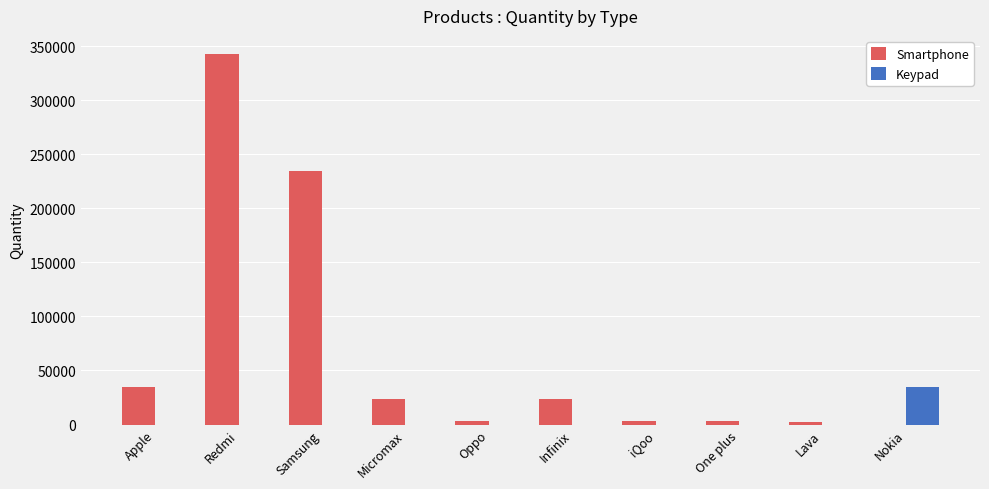

At which category is the sum across all series the highest?

Redmi